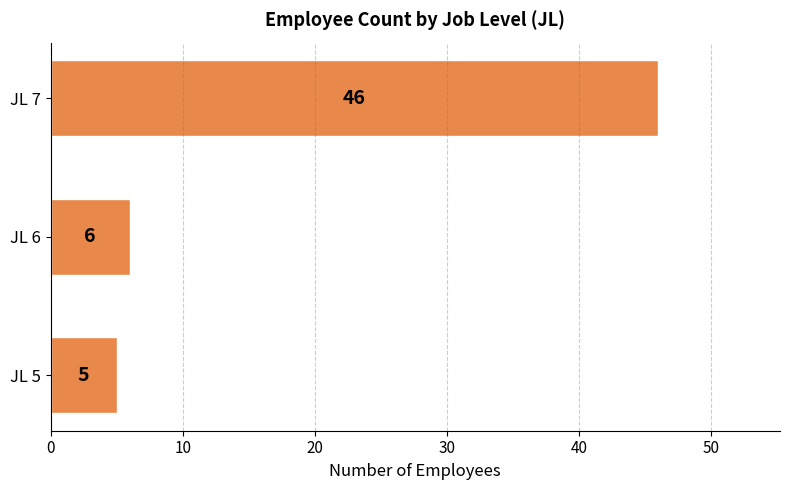

How many bars are there in total?

3